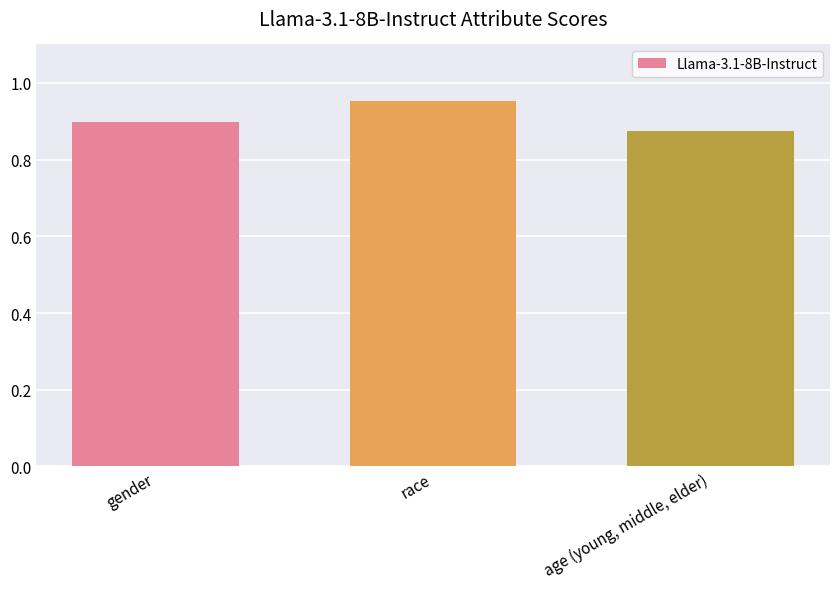

List the labels in order of value, largest first.

race, gender, age (young, middle, elder)